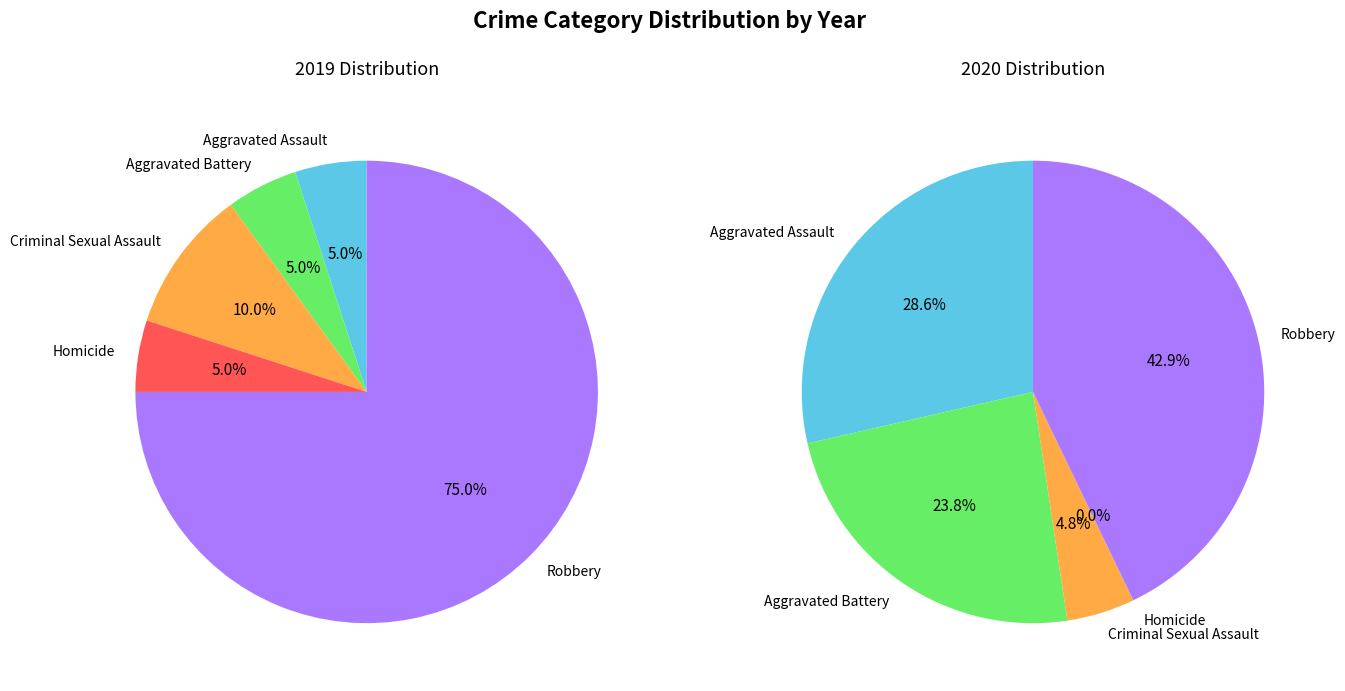

Is there any slice that represents more than half of the pie?

Yes